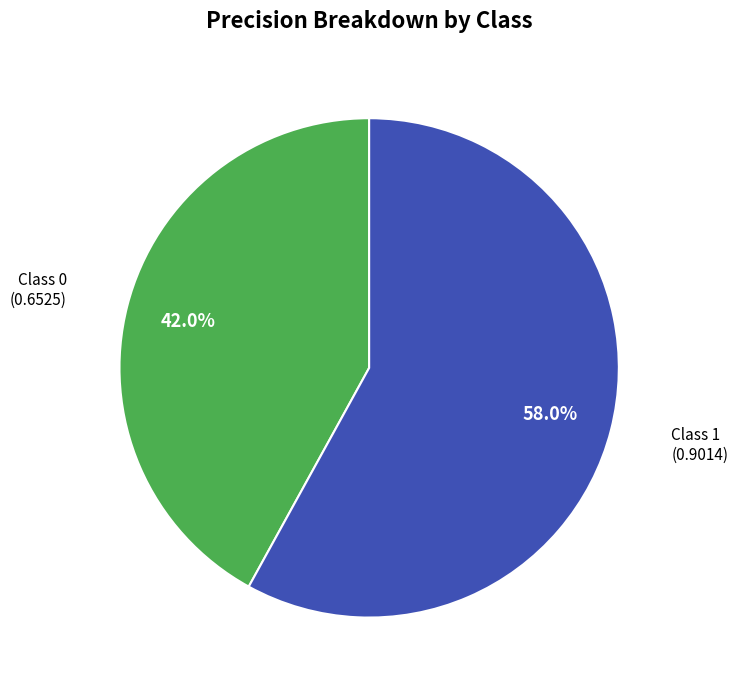

Does any single category account for the majority?

Yes